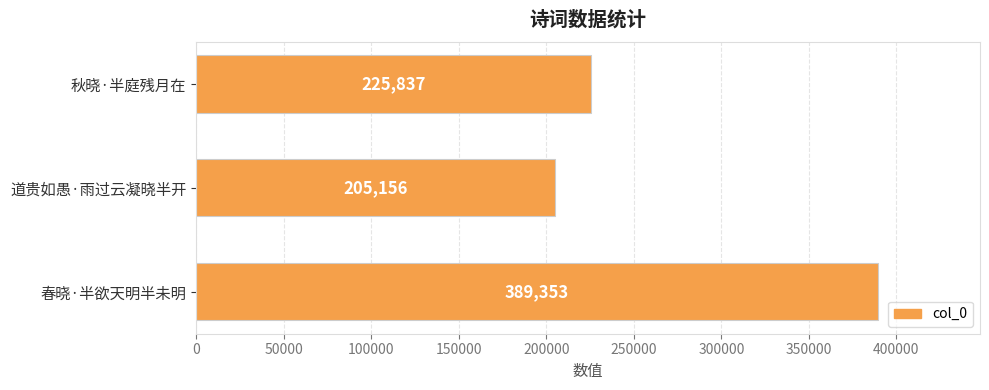

True or false: the data shows 205156 at 道贵如愚·雨过云凝晓半开.

True